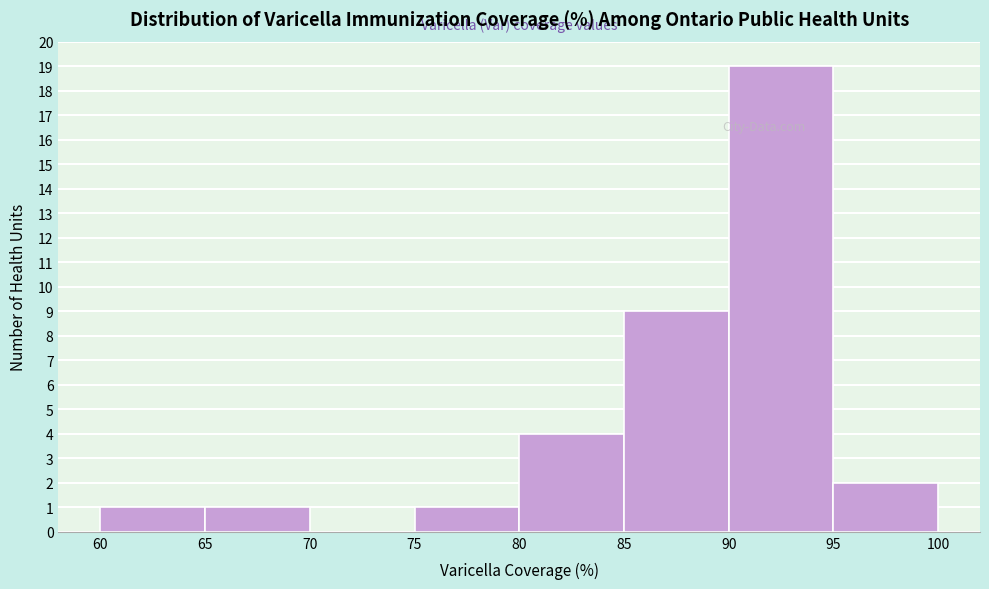

Over which range of the x-axis is the bar tallest?

90 to 95